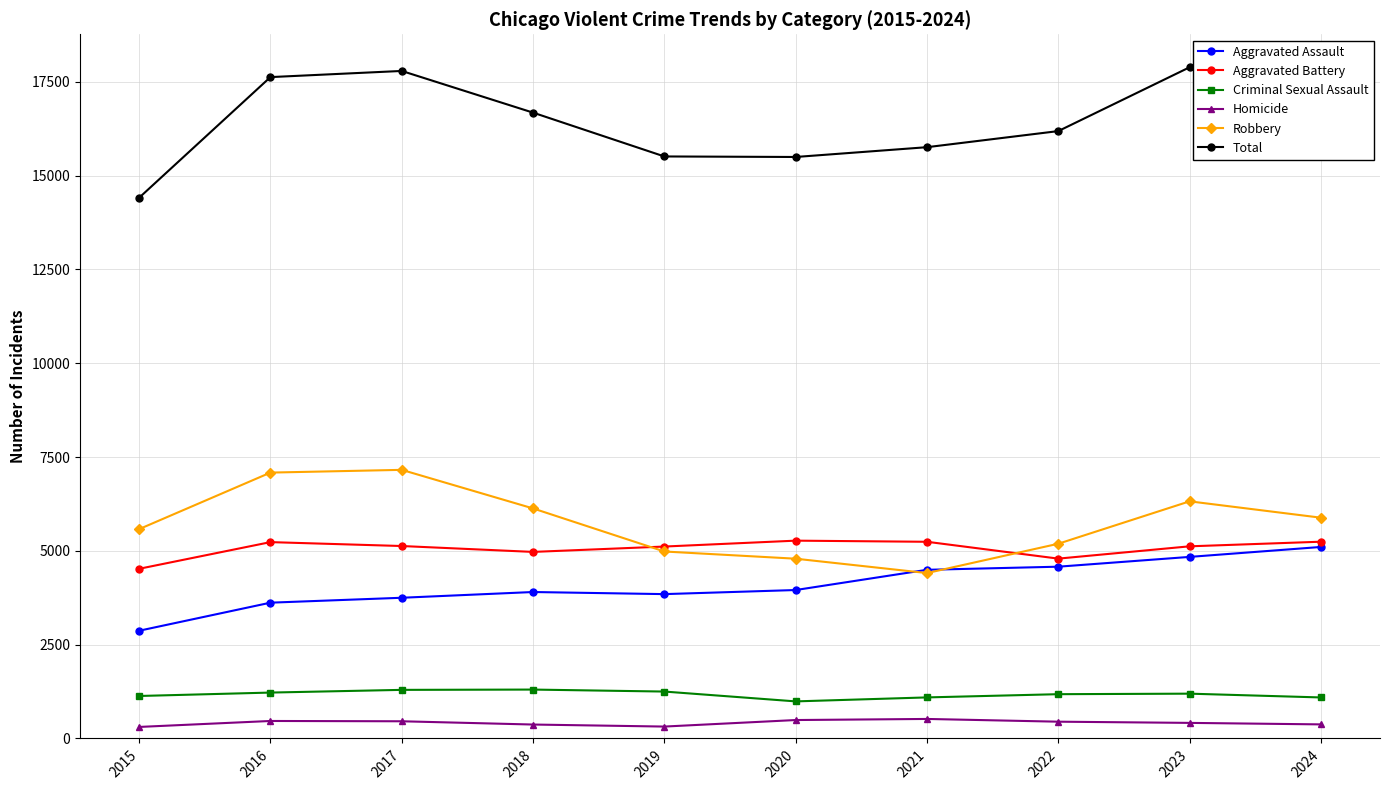

Rank the series at 2020 from lowest to highest value.

Homicide, Criminal Sexual Assault, Aggravated Assault, Robbery, Aggravated Battery, Total